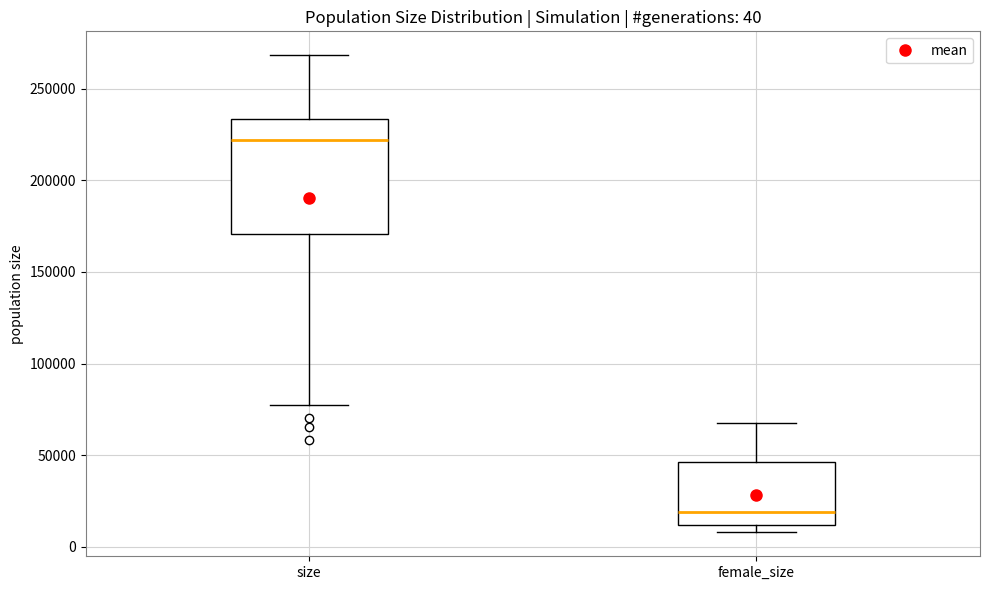

Which box's median line is the lowest?

female_size